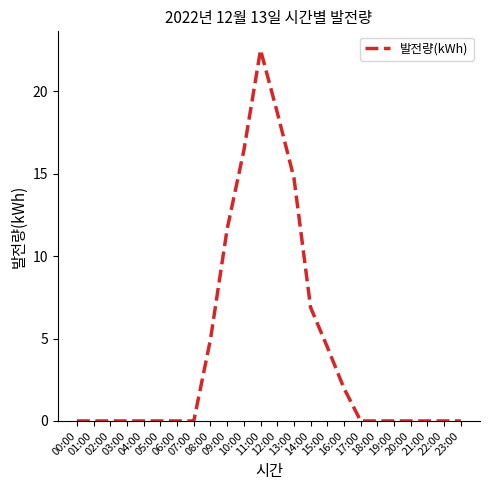

Reading right to left, transcribe all the data shown in this chart.

0.0	0.0	0.0	0.0	0.0	0.0	0.0	2.0	4.5	6.9	14.8	18.7	22.5	16.4	11.7	5.0	0.0	0.0	0.0	0.0	0.0	0.0	0.0	0.0